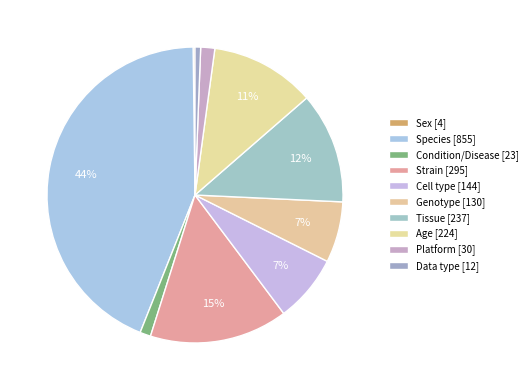

To the nearest percent, what is the difference between the largest and smallest slice percentages?

44%